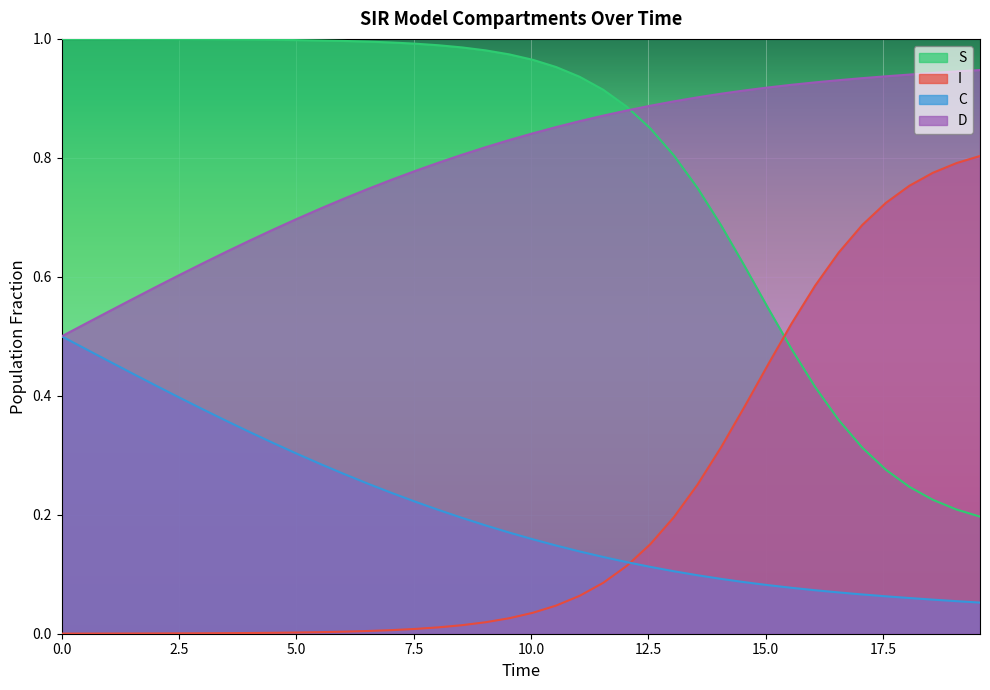

True or false: S and C intersect in this chart.

False